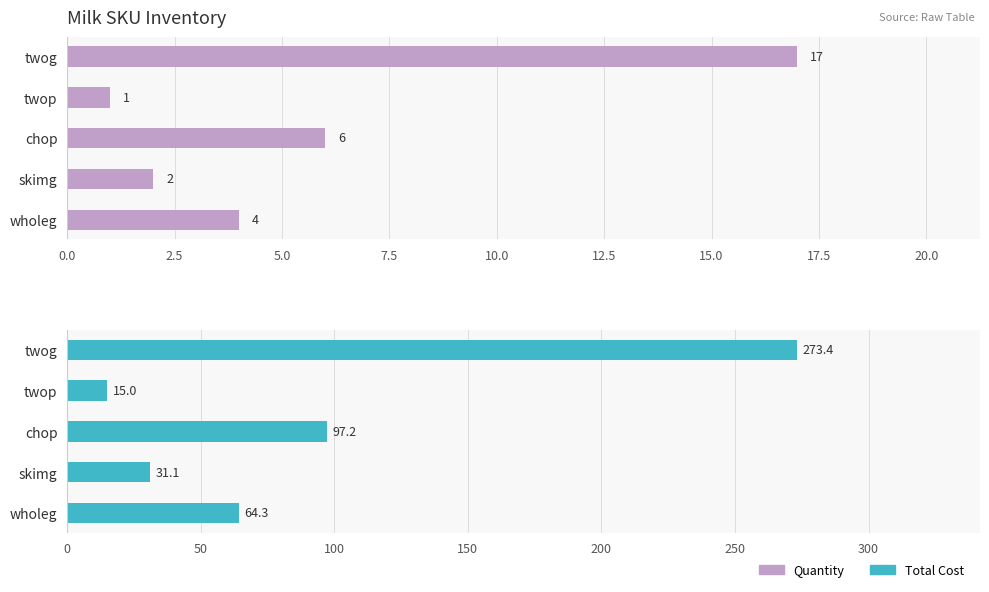

What is the maximum value shown in the chart?

273.4